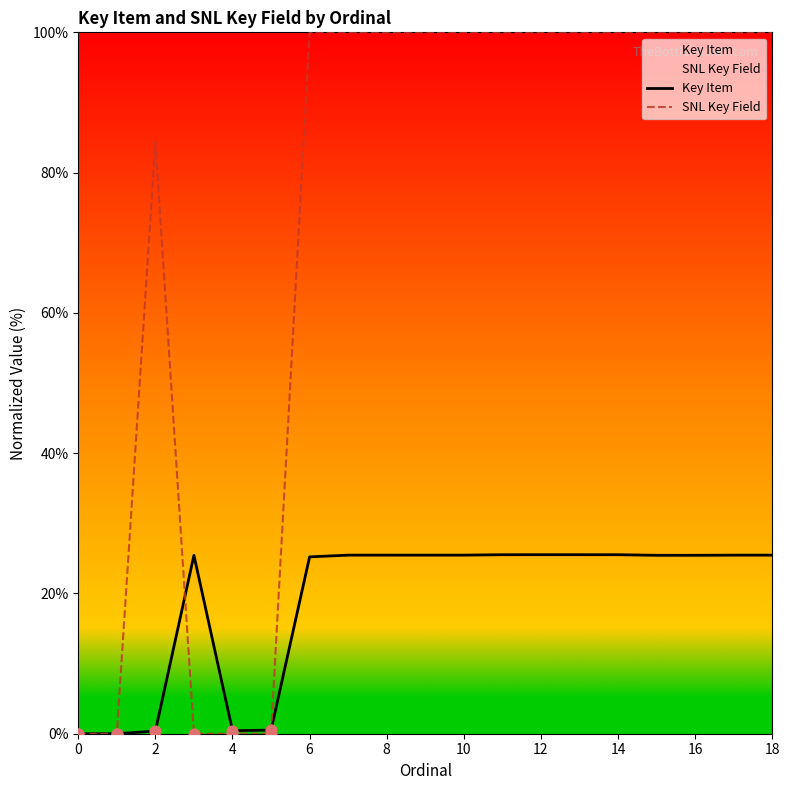

Which series has the largest total across all categories?

SNL Key Field